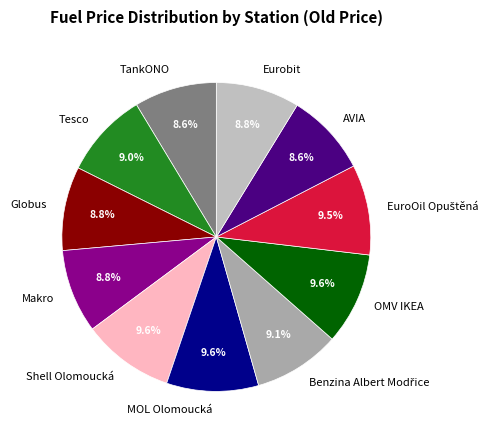

What is the ratio of the value at AVIA to the value at OMV IKEA?

0.9